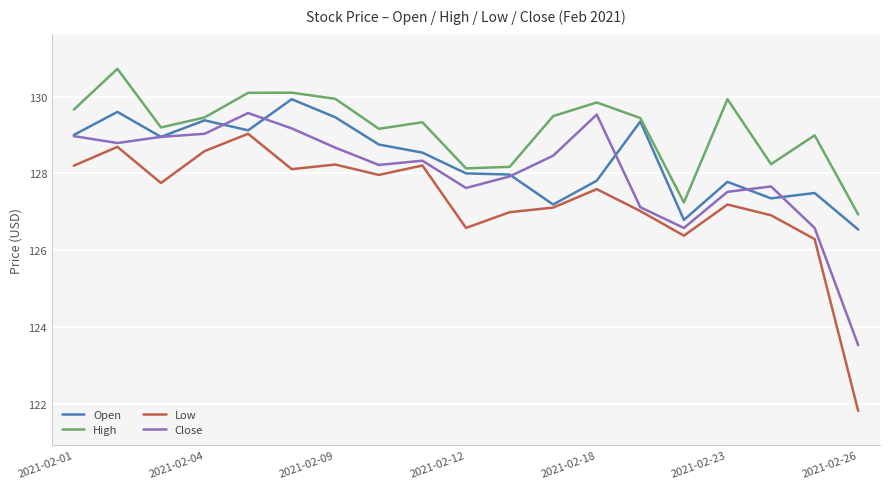

True or false: Close and Low intersect in this chart.

False